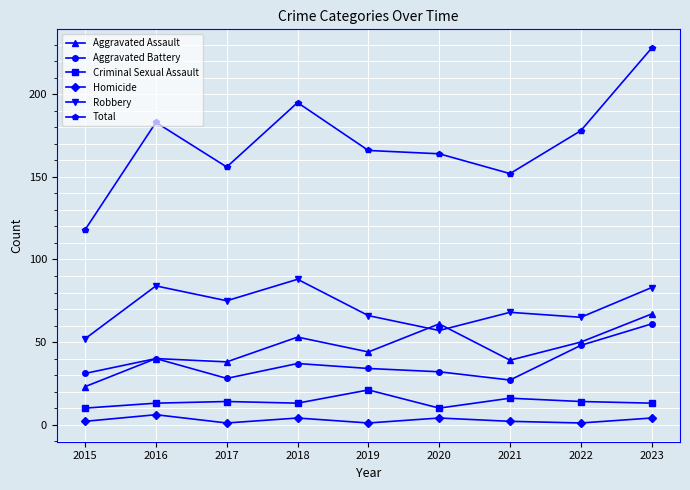

What is the lowest value of the Robbery series?

52